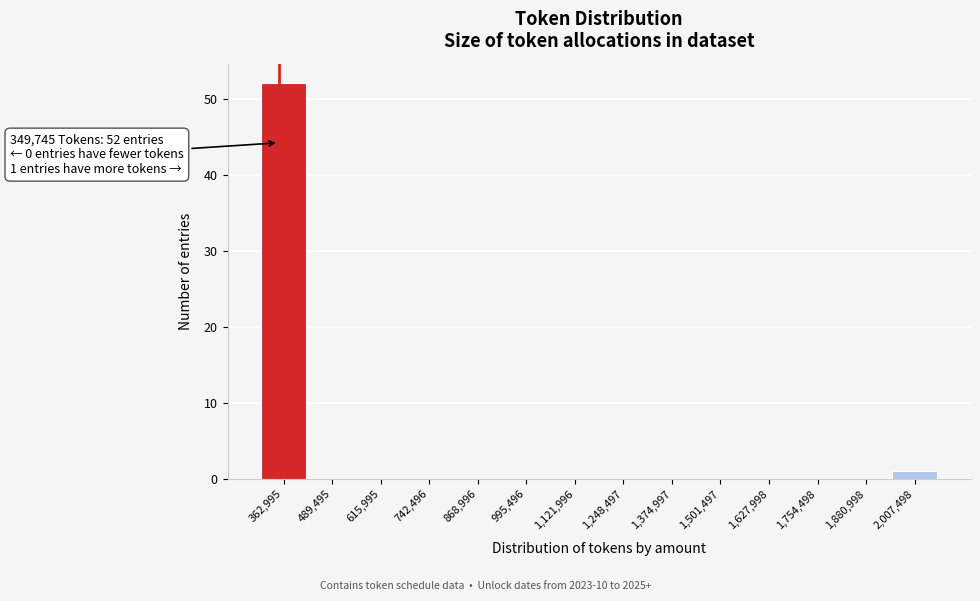

Over which range of the x-axis is the bar tallest?

300000 to 420000